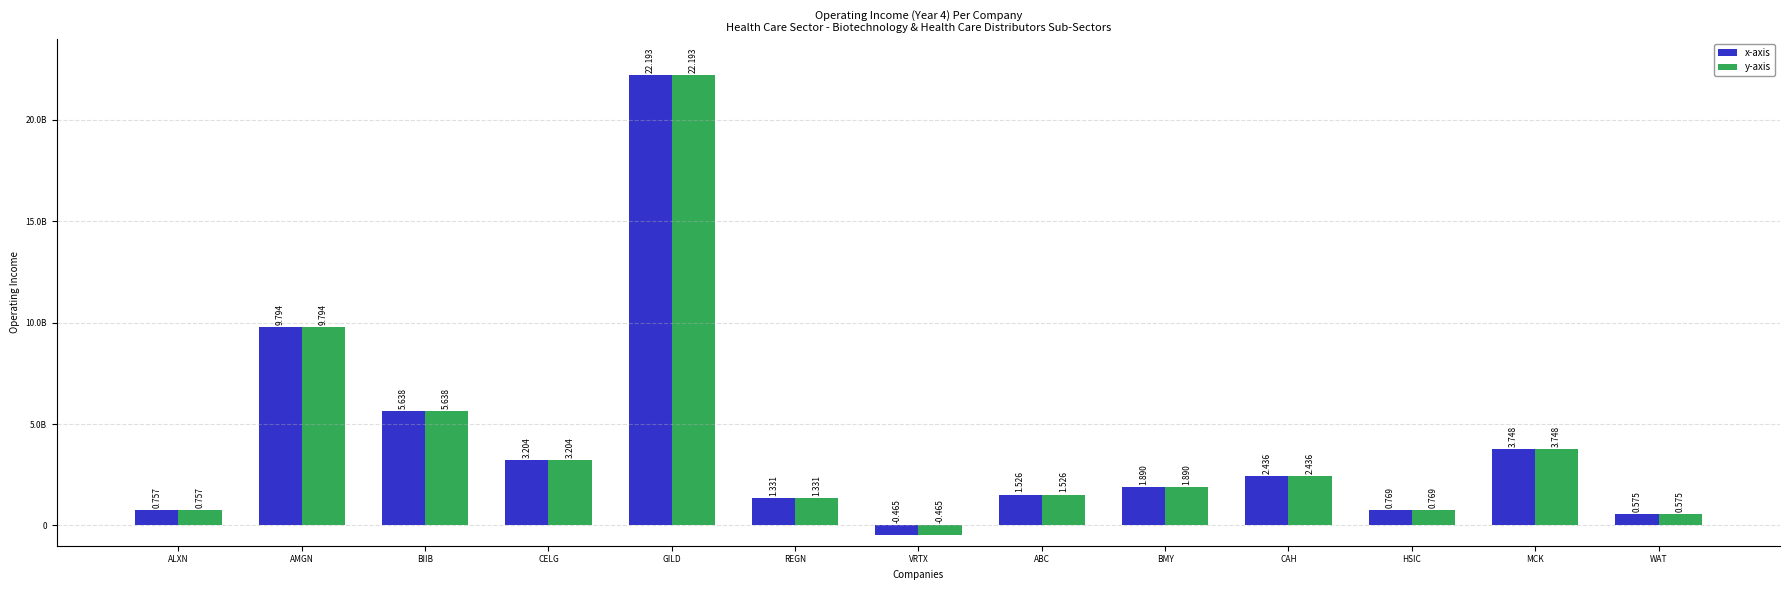

What is the label of the 6th bar from the right?

ABC